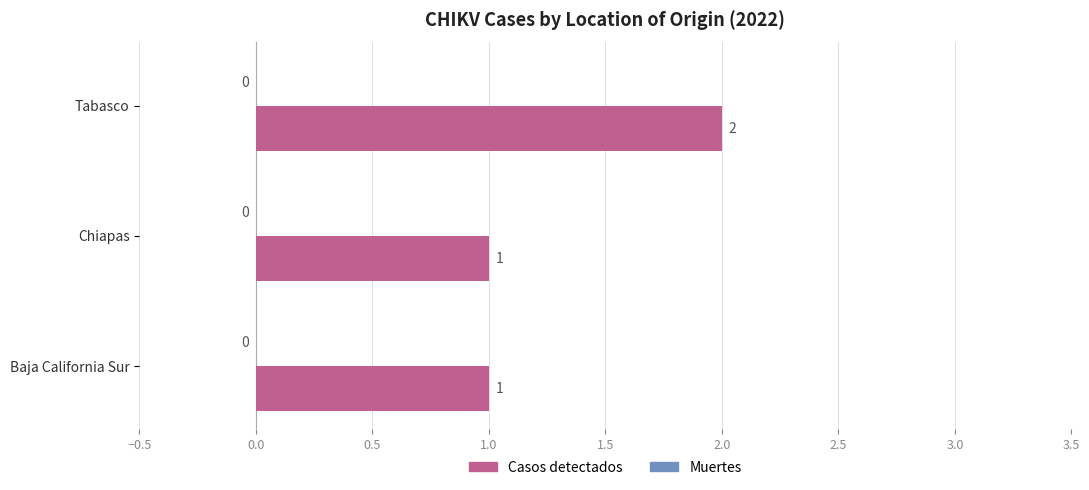

The value at Tabasco is 1. True or false?

False